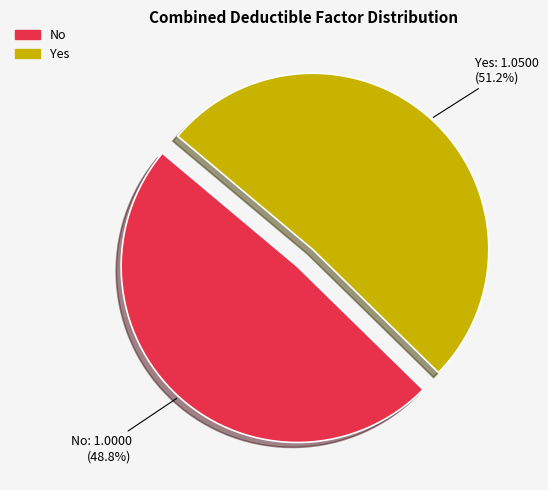

Is it true that Yes is 66% of the pie?

False